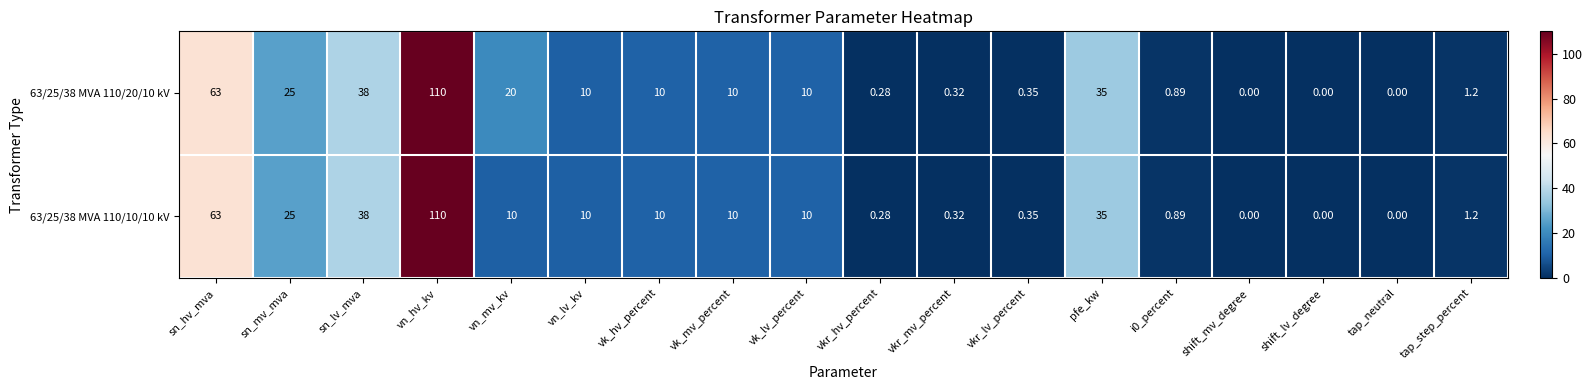

What is the maximum value shown in the chart?

110.0